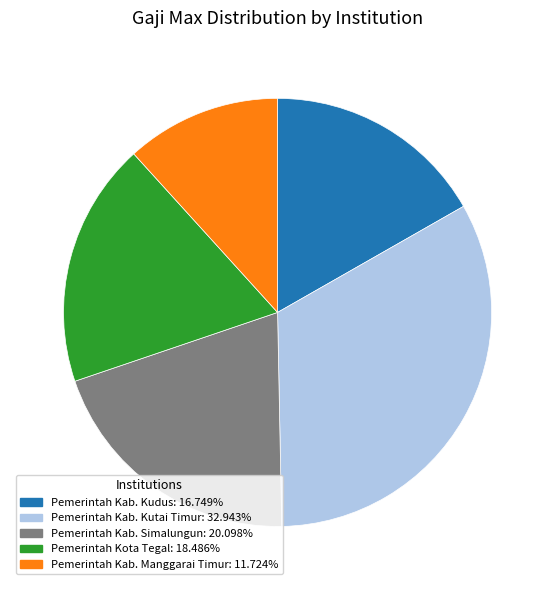

Approximately how many times larger is the value at Pemerintah Kota Tegal compared to Pemerintah Kab. Kudus?

1.1